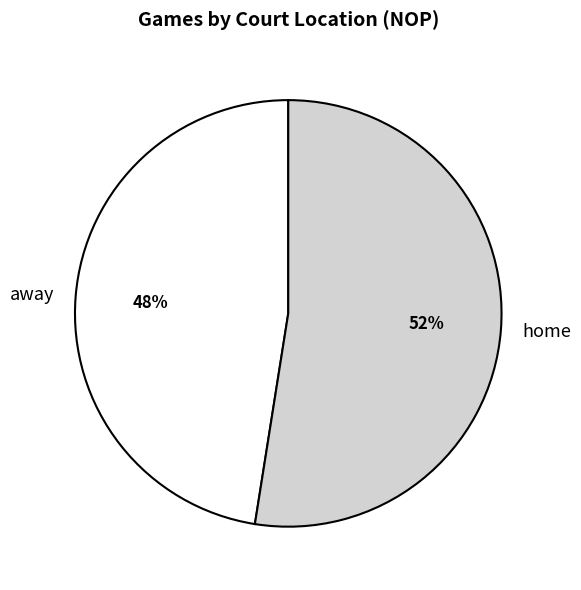

Does home represent more than half of the total?

Yes